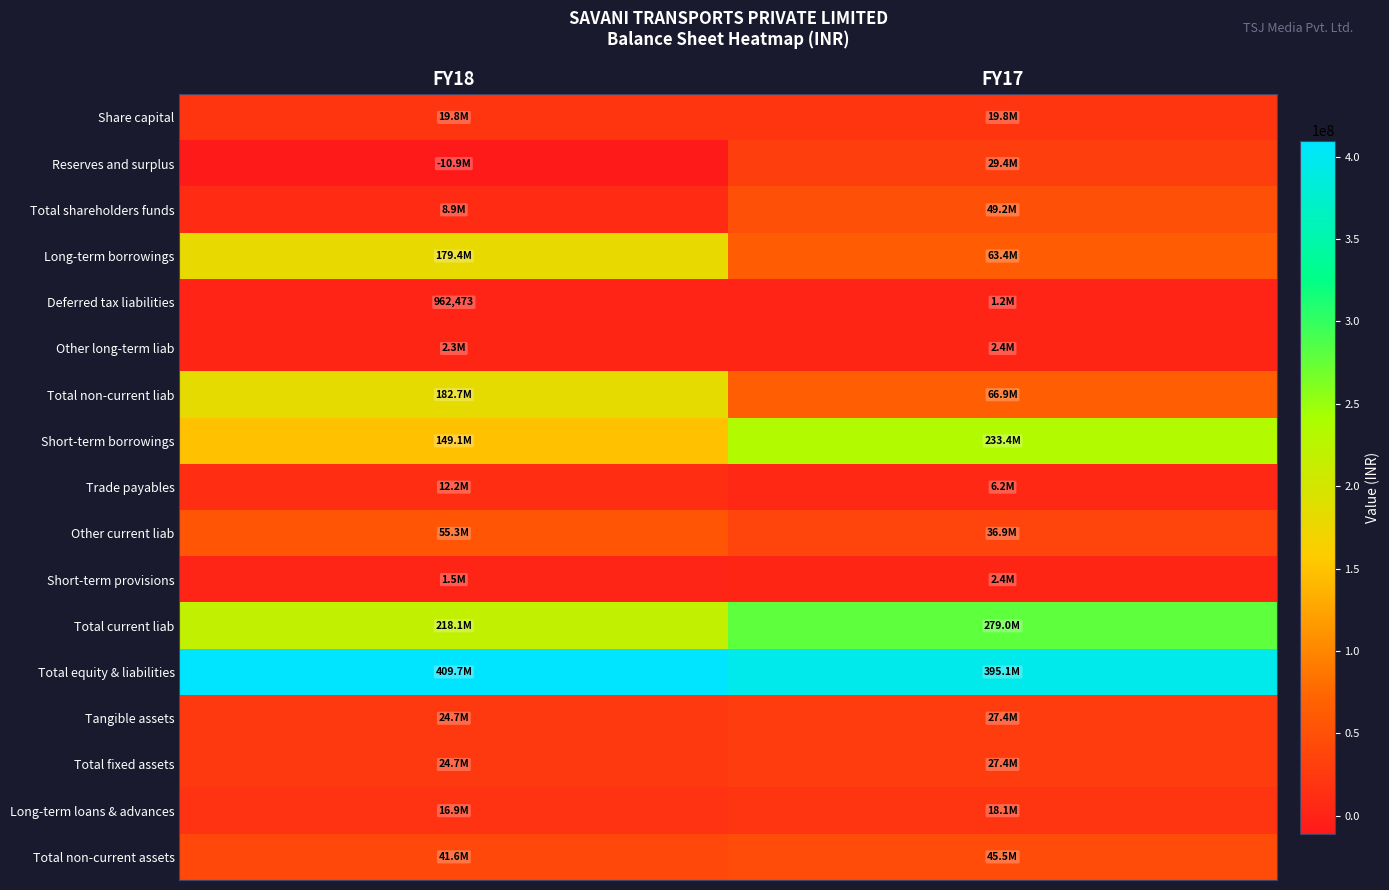

Between FY18 and FY17, which is larger?

FY18